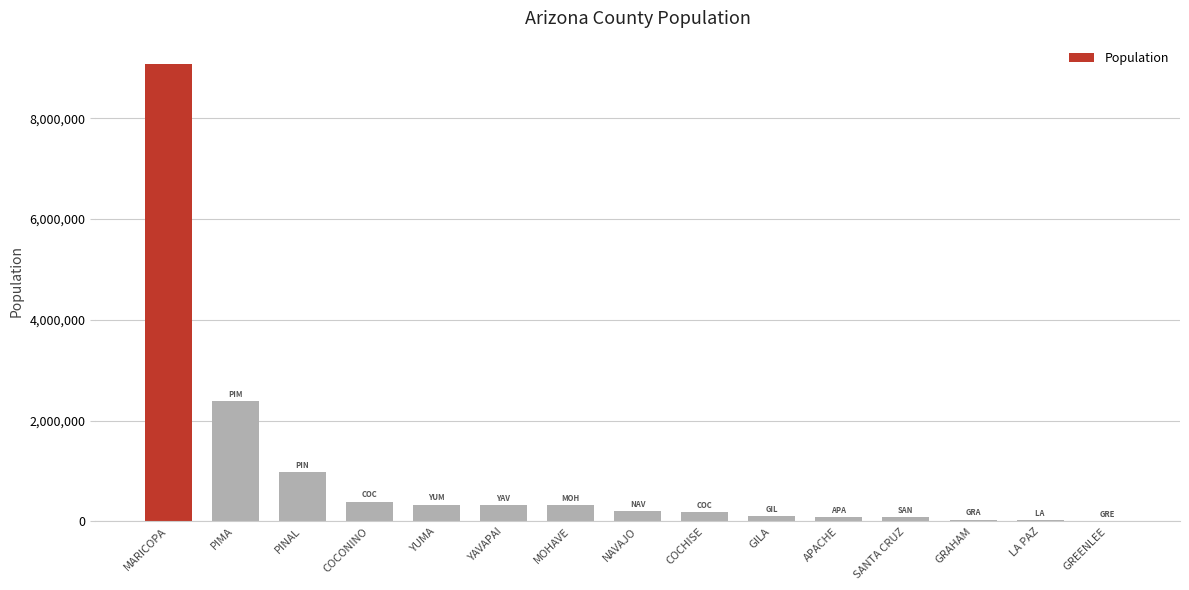

Which has a higher value, PINAL or NAVAJO?

PINAL